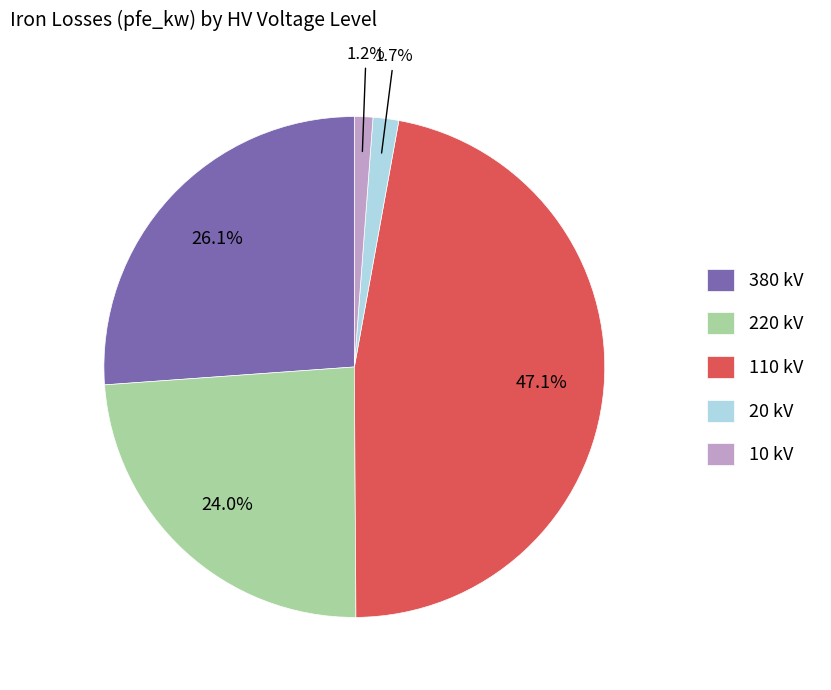

Do 20 kV and 10 kV together represent more than half of the pie?

No